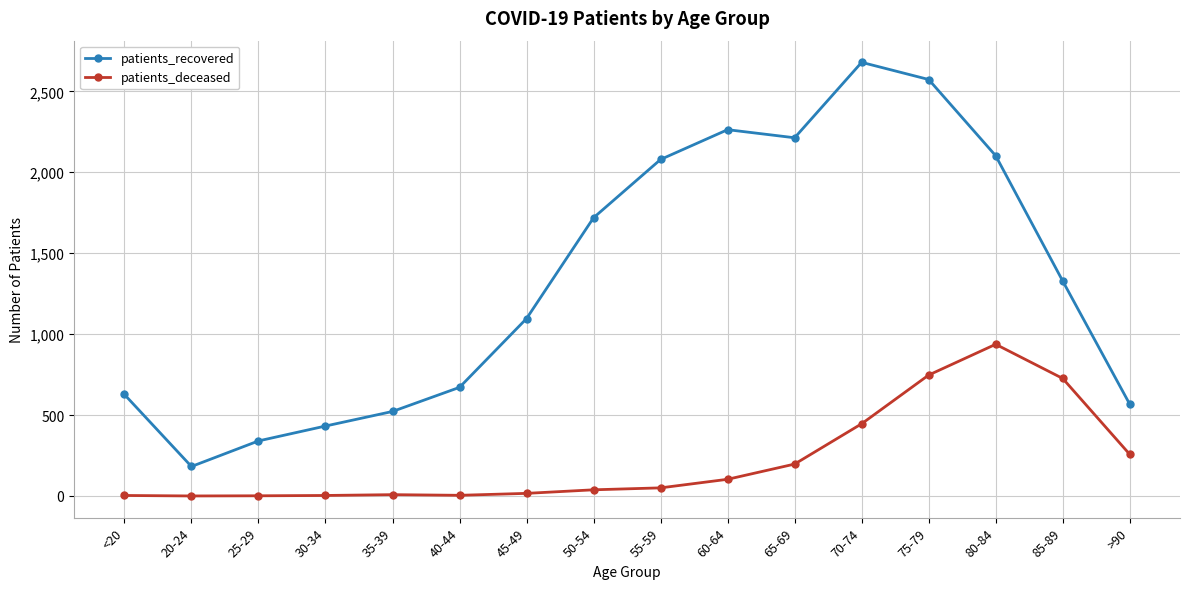

What position from the left is 30-34?

4